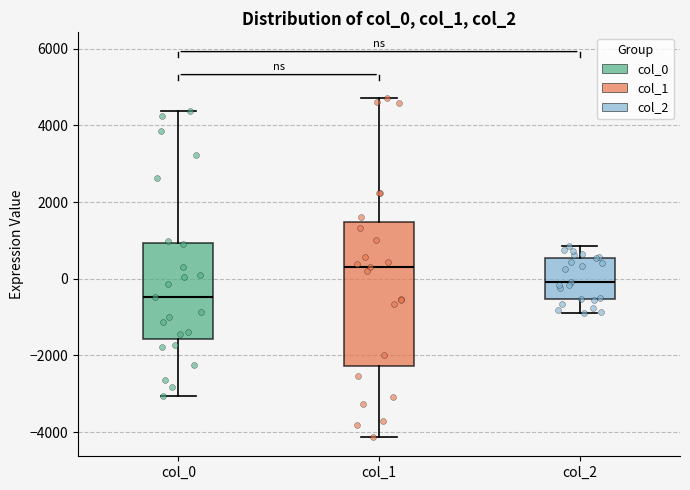

Which box's median line is the highest?

col_1